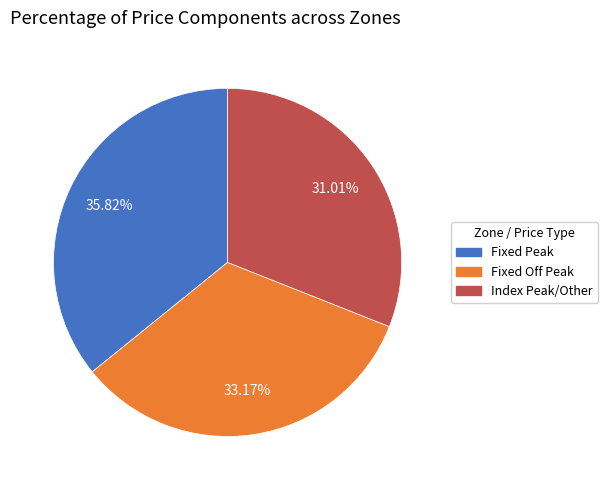

To the nearest percent, what portion does Fixed Peak represent?

36%